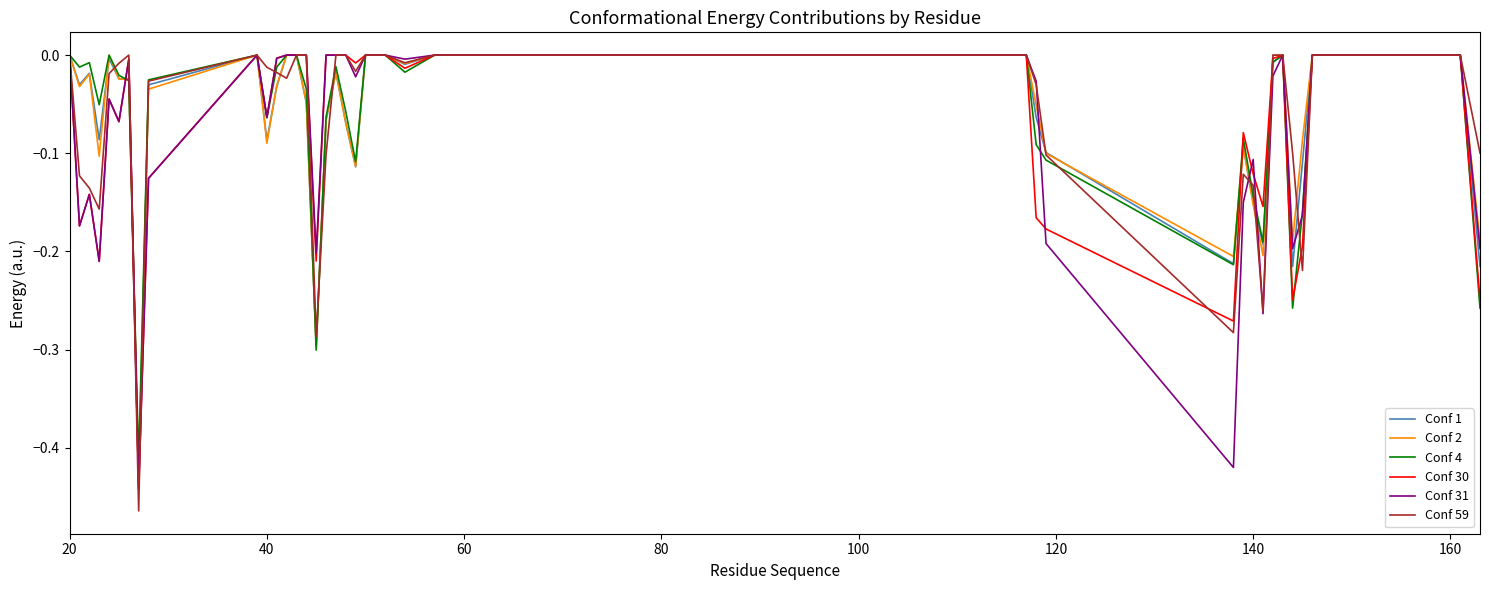

Which series has the widest spread of values?

Conf 59